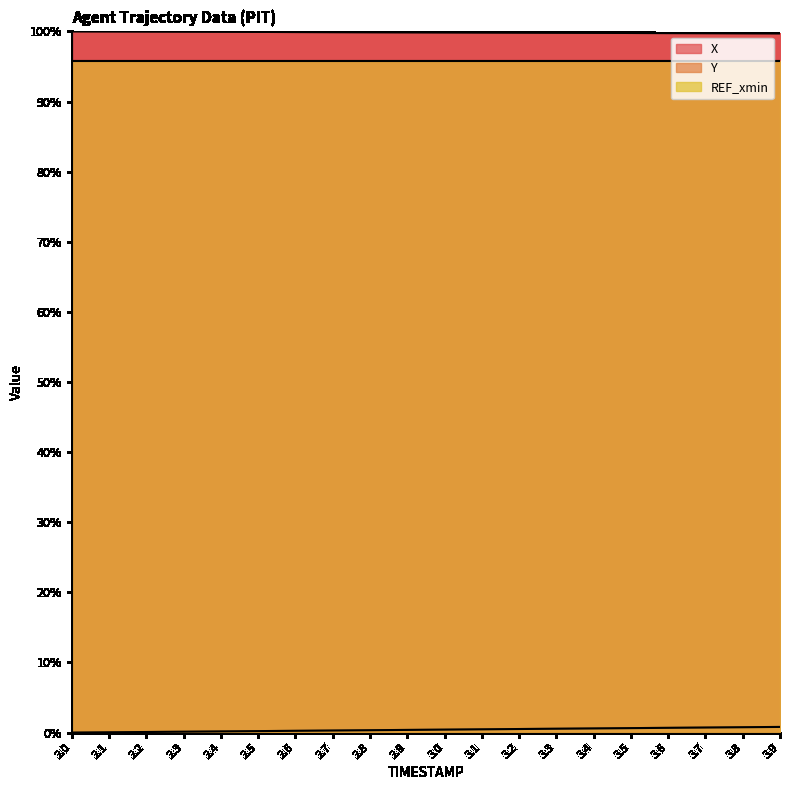

What is the difference between the X values at 2.3 and 3.4?

0.2